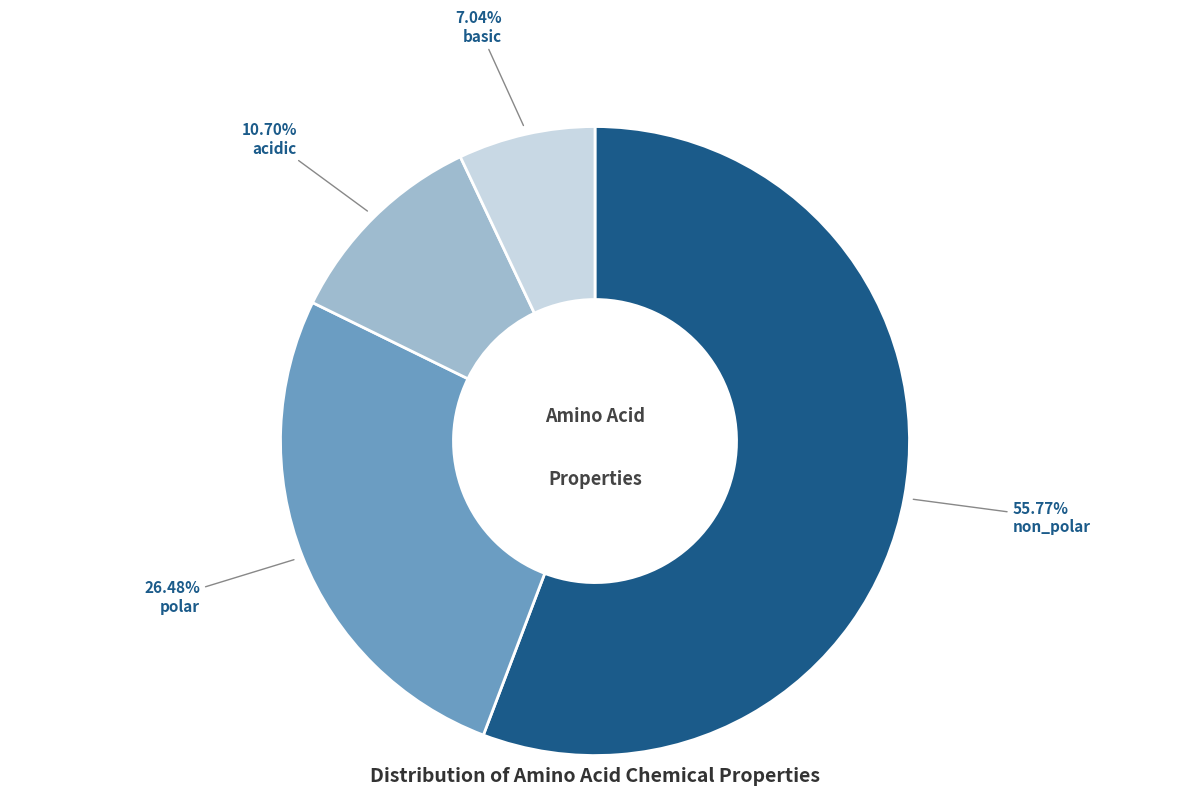

The basic slice represents 21% of the pie. True or false?

False